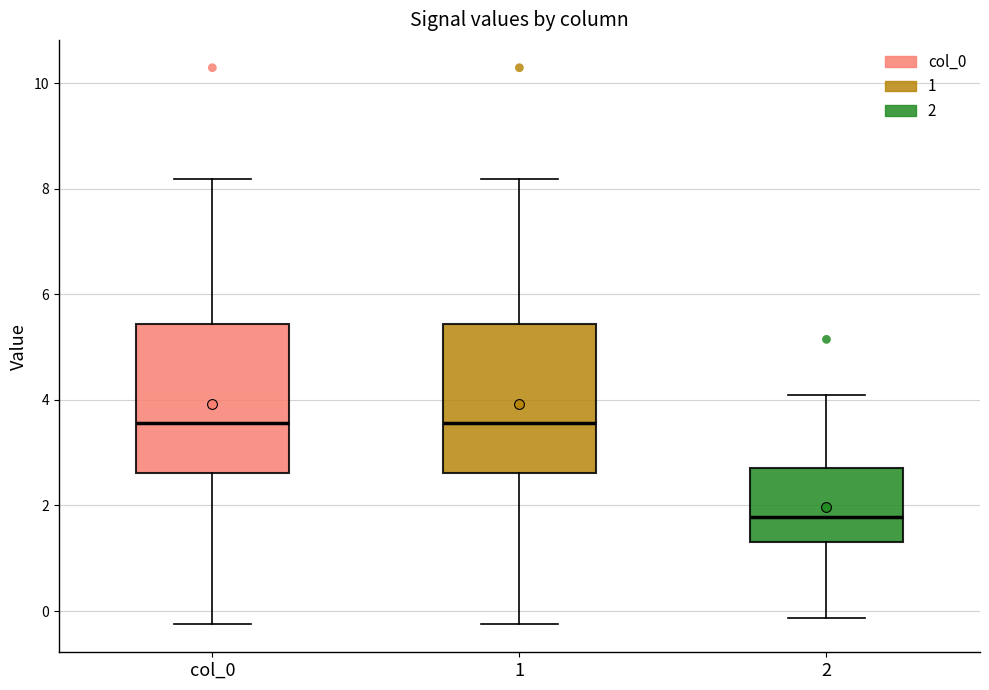

Reading left to right, transcribe this box plot: for each box, give where its median line is, the range the box spans, and where its two whiskers end, as read against the y-axis. The values are not printed on the chart, so give them approximately, as read against the axis.

col_0: median 3.6, box 2.6 to 5.4, whiskers -0.2 to 8.2
1: median 3.6, box 2.6 to 5.4, whiskers -0.2 to 8.2
2: median 1.8, box 1.4 to 2.8, whiskers -0.2 to 4.0